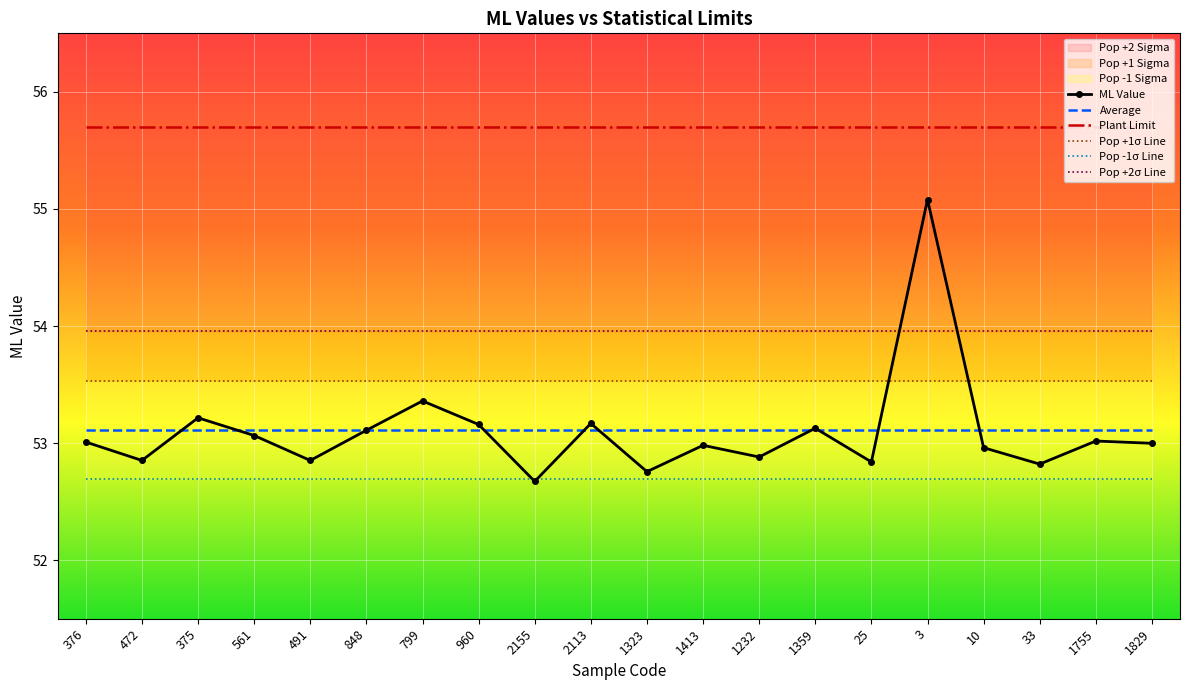

Where do Pop -1σ Line and ML Value first cross each other?

960 and 2155